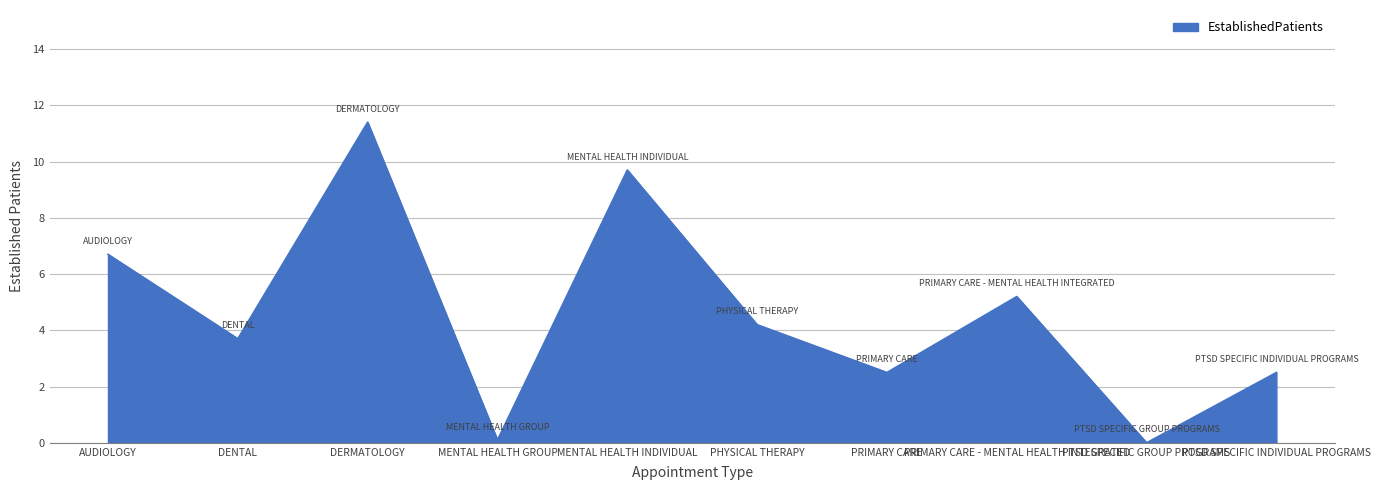

Which label corresponds to the largest value in the chart?

DERMATOLOGY